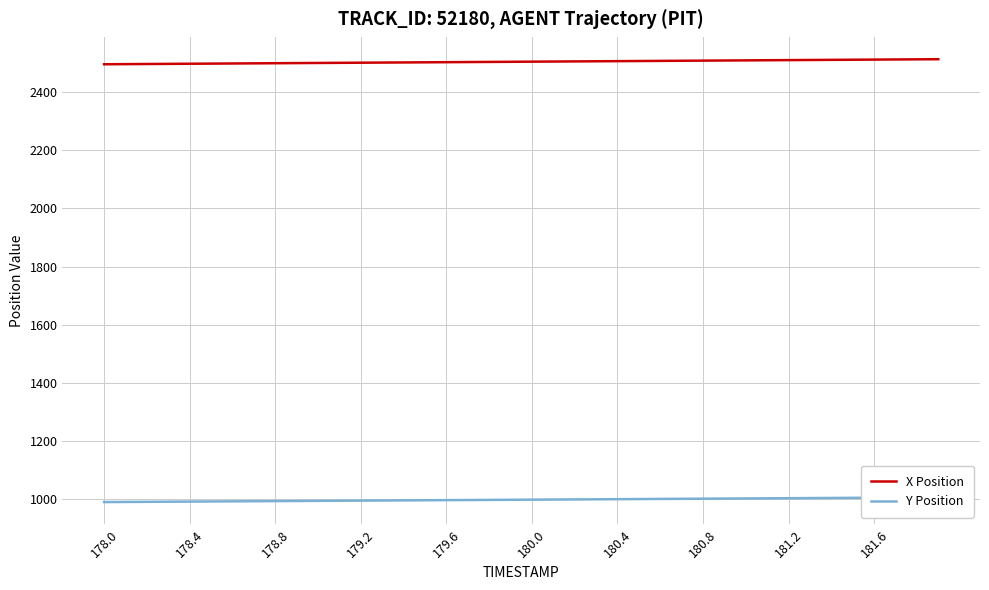

What is the greatest value displayed?

2513.3